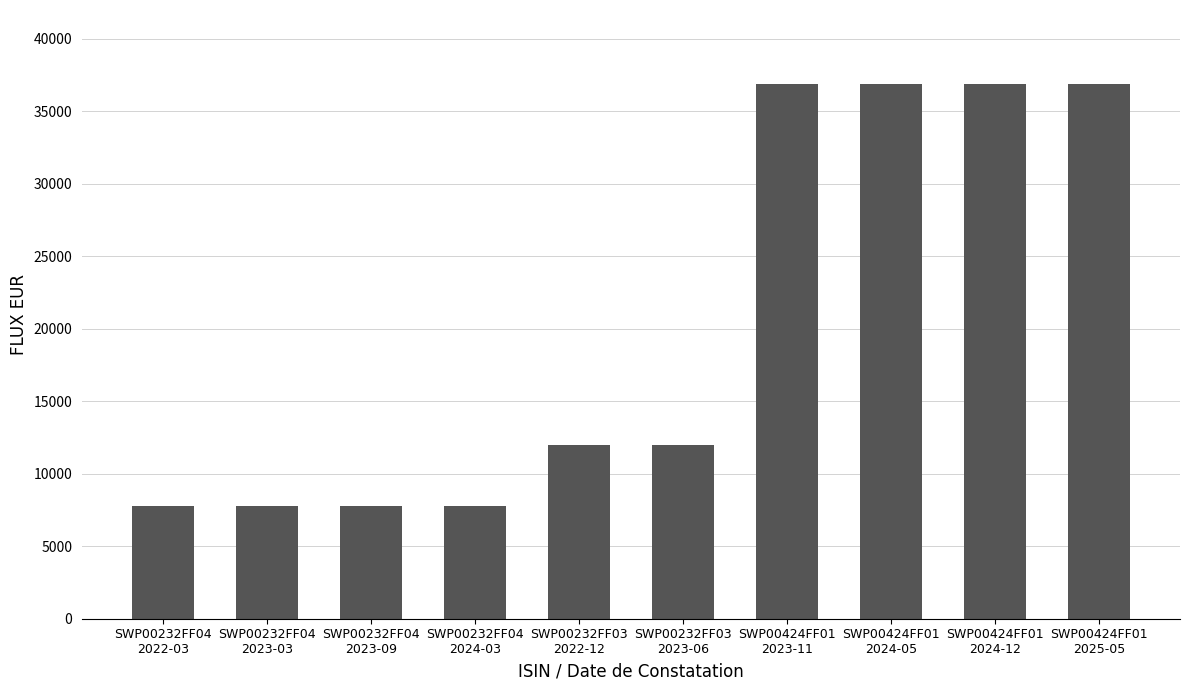

What position from the right is SWP00232FF04
2022-03?

10